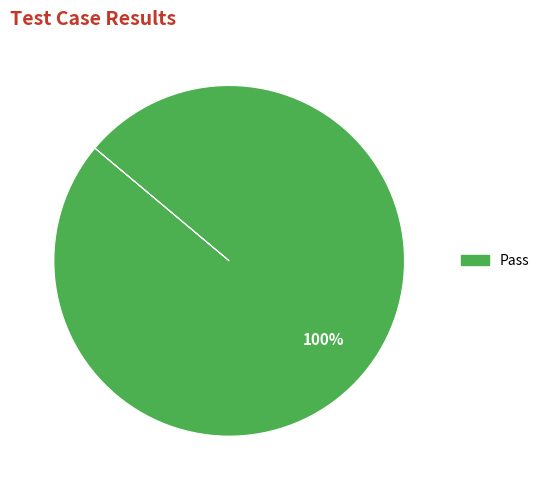

Is there any slice that represents more than half of the pie?

Yes